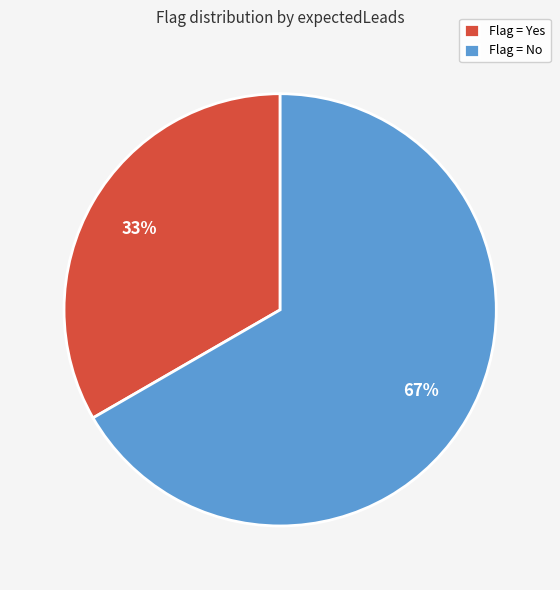

True or false: Flag = No accounts for 72% of the total.

False